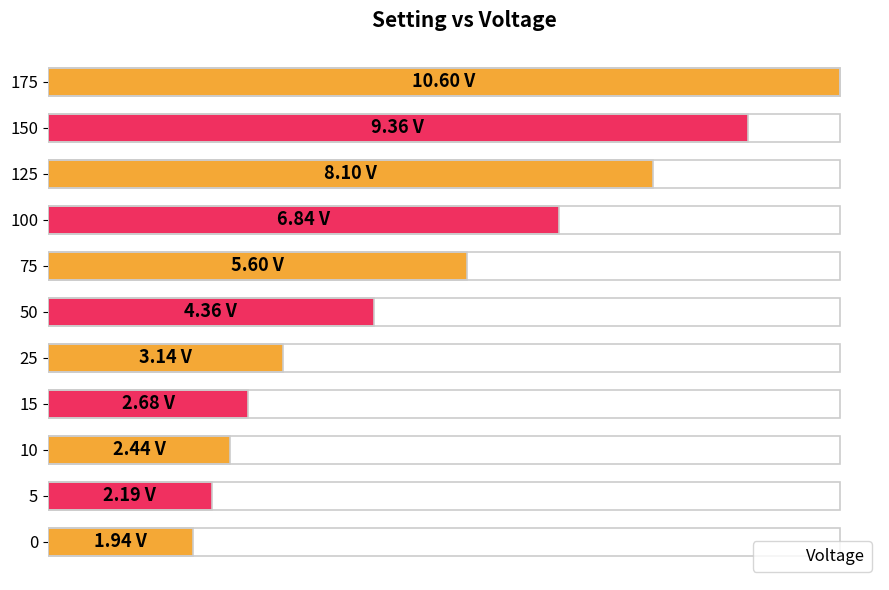

How many data points does each series have?

11